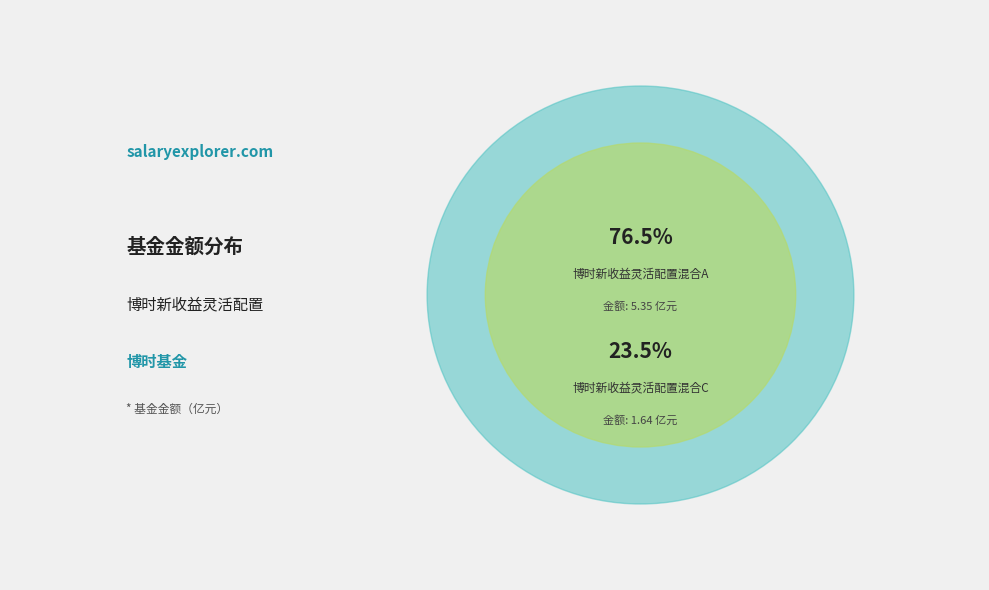

Do 博时新收益灵活配置混合A and 博时新收益灵活配置混合C together represent more than half of the pie?

Yes